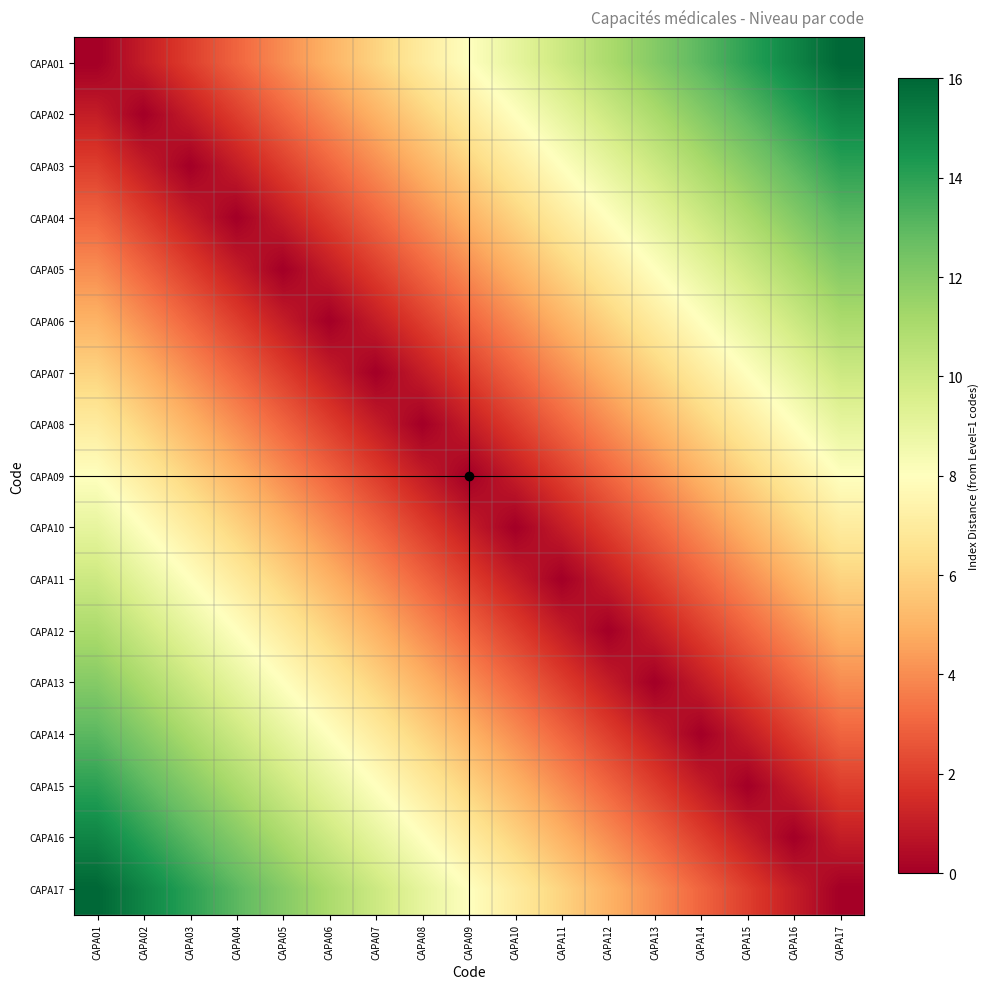

What is the greatest value displayed?

16